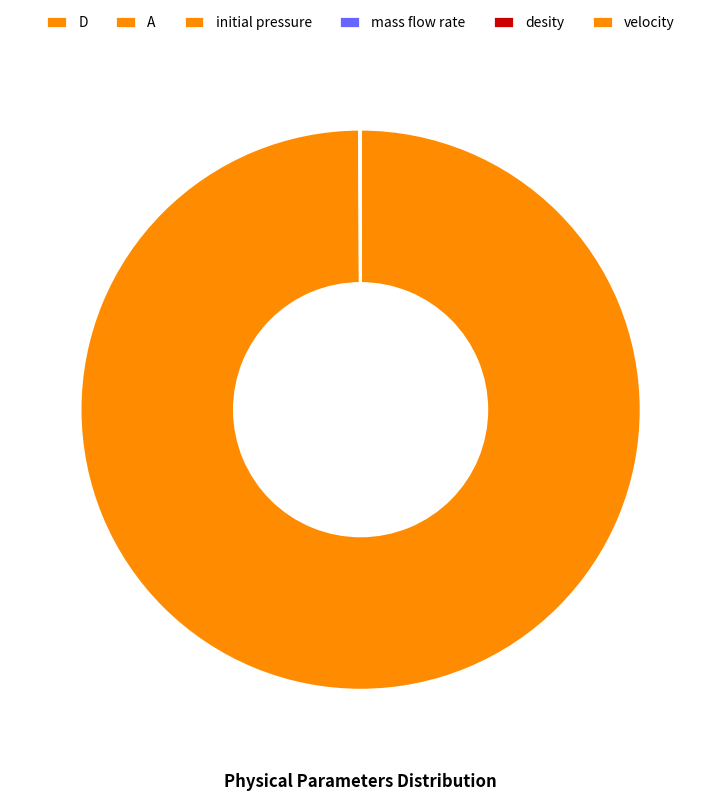

Is there a majority slice in this chart?

Yes